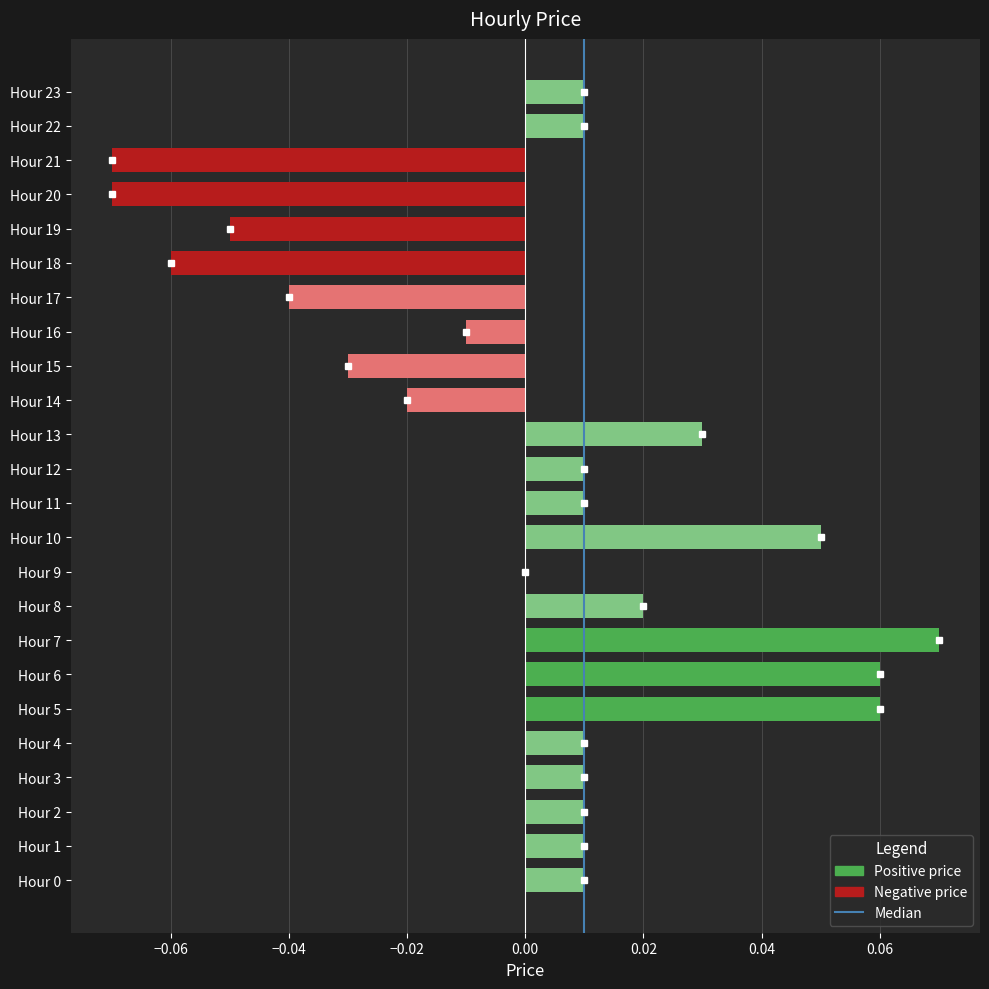

Which has a higher value, Hour 4 or Hour 9?

Hour 4